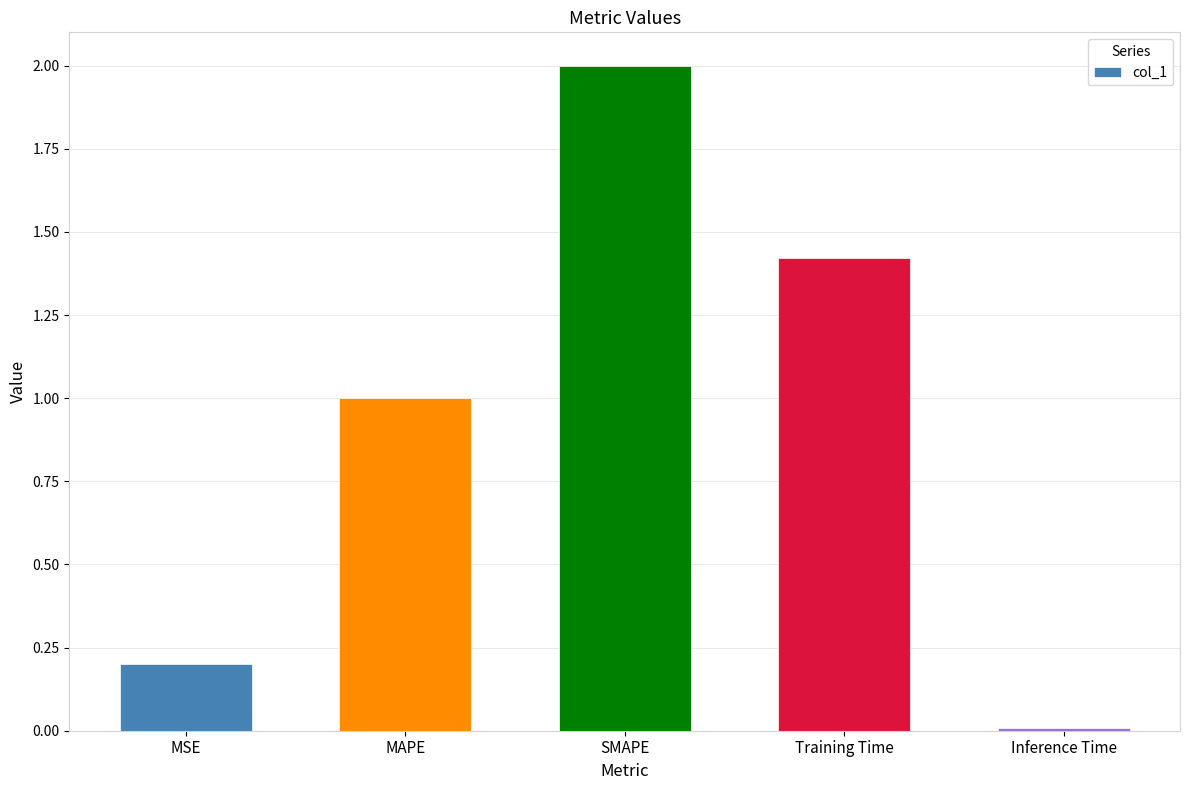

True or false: the data shows 0.5 at MAPE.

False